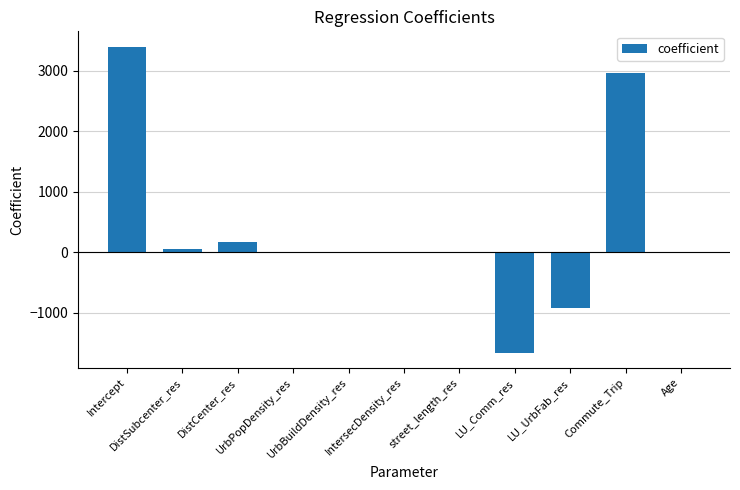

Are the bars horizontal?

No